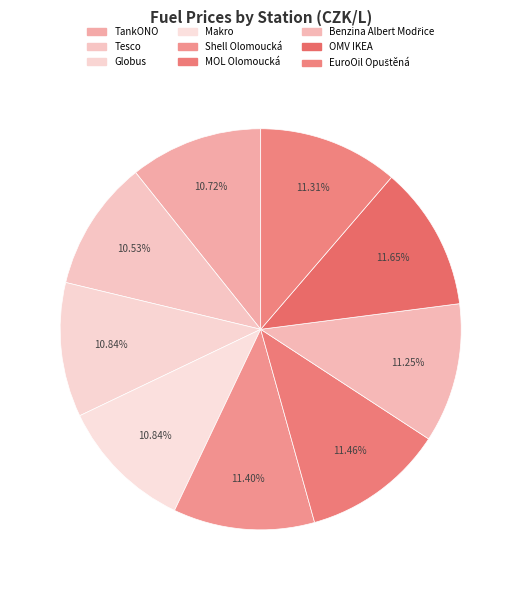

Between Benzina Albert Modřice and Tesco, which is larger?

Benzina Albert Modřice